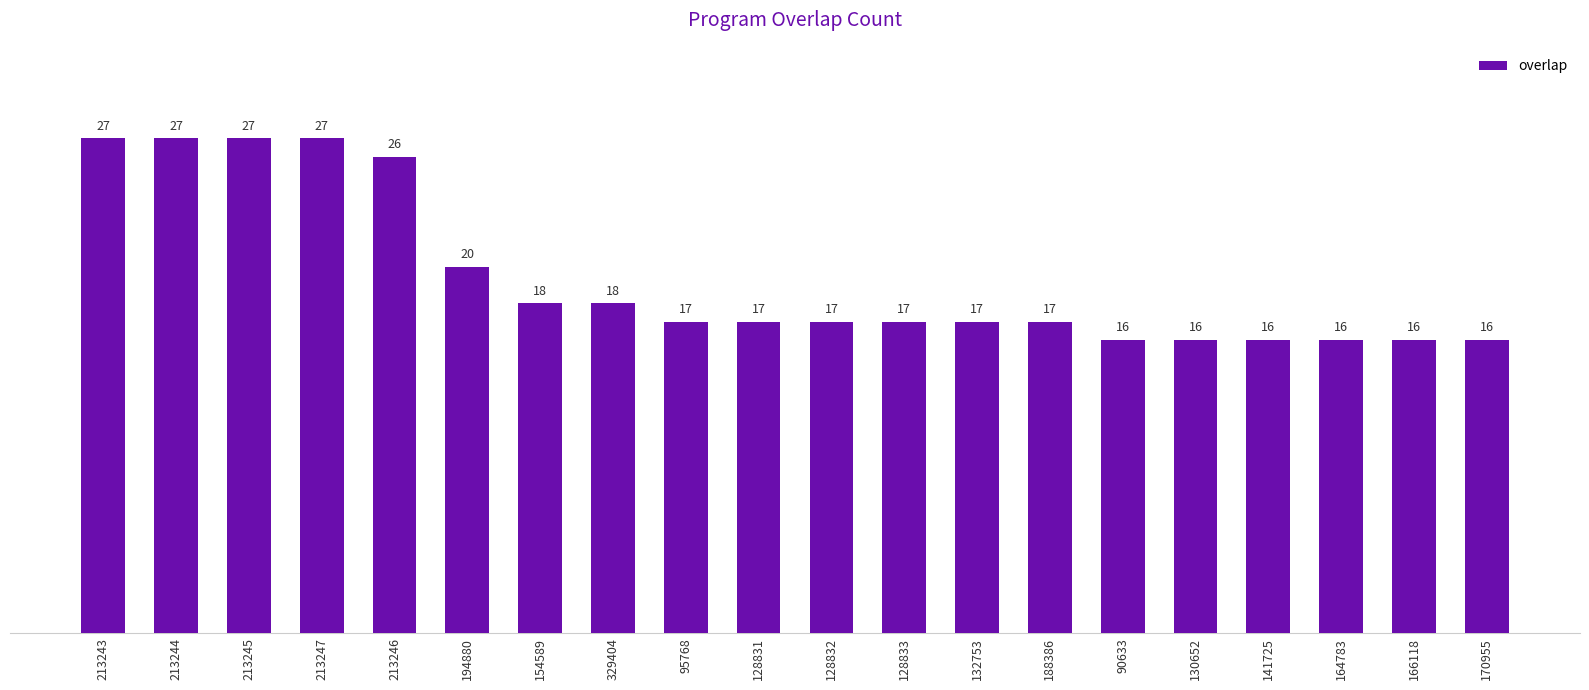

What is the label of the 2nd bar from the right?

166118